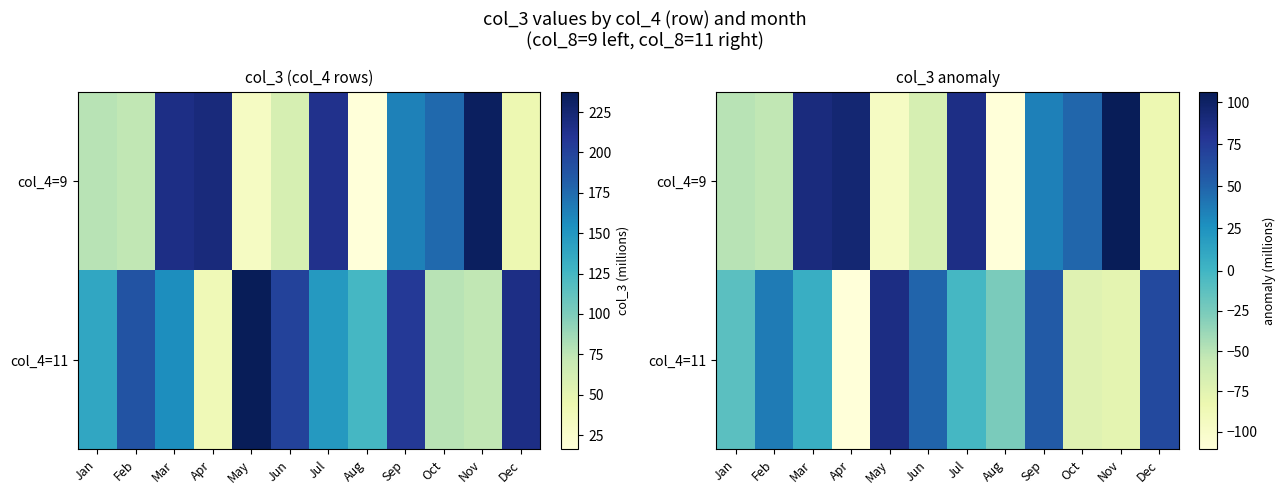

Reading right to left, transcribe all the data shown in this chart.

row_0: Dec=-83.9	Nov=106.3	Oct=48.7	Sep=35.6	Aug=-111.0	Jul=85.9	Jun=-66.1	May=-95.8	Apr=94.0	Mar=89.5	Feb=-53.3	Jan=-49.9
row_1: Dec=66.1	Nov=-76.7	Oct=-73.3	Sep=55.4	Aug=-25.7	Jul=-2.3	Jun=49.3	May=87.1	Apr=-110.8	Mar=5.3	Feb=37.9	Jan=-12.1